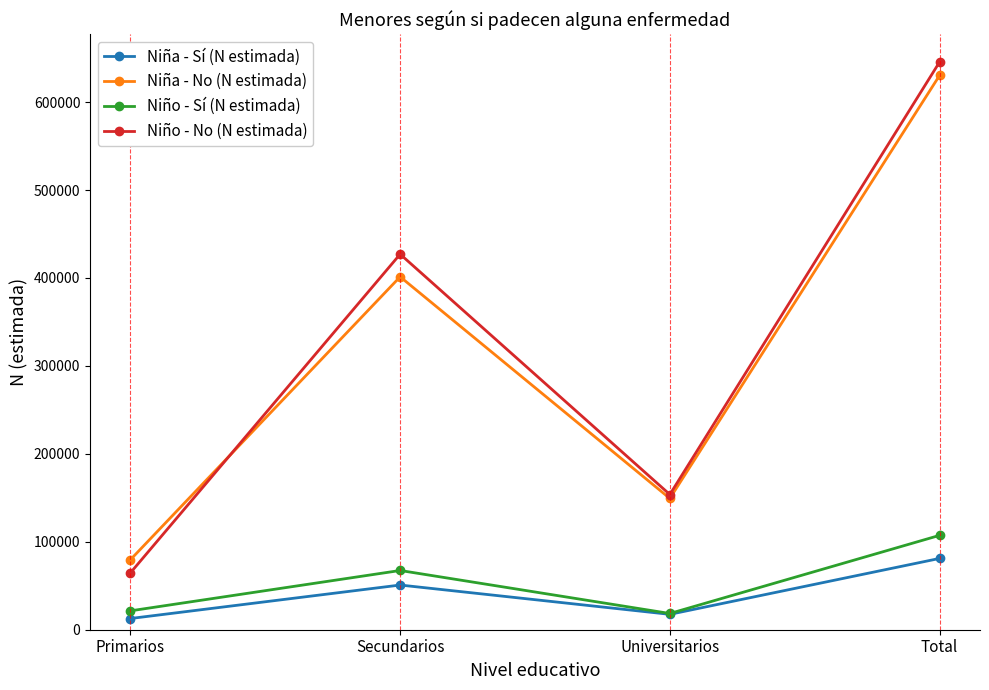

At which label is Niña - No (N estimada) closest to 354967?

Secundarios